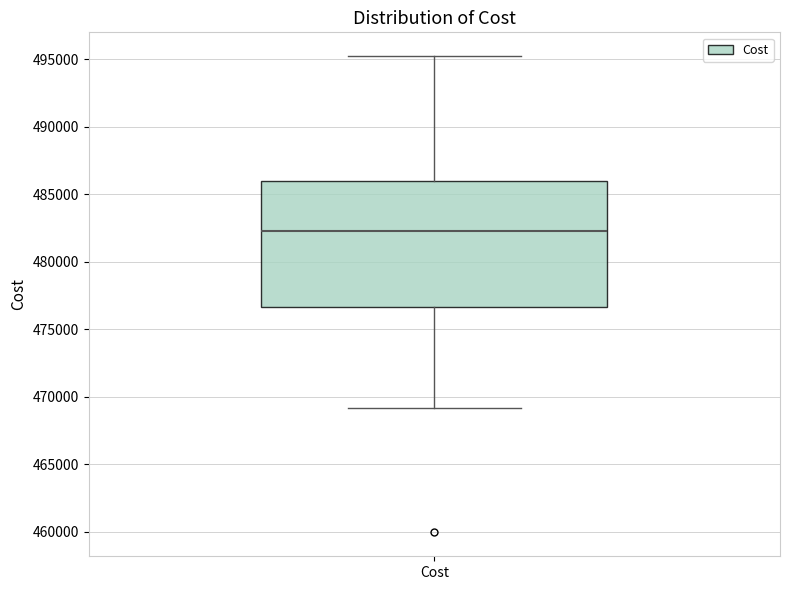

Transcribe this box plot: give where the median line is, the range the box spans, and where the two whiskers end, as read against the y-axis. The values are not printed on the chart, so give them approximately, as read against the axis.

median 482500, box 476500 to 486000, whiskers 469000 to 495000